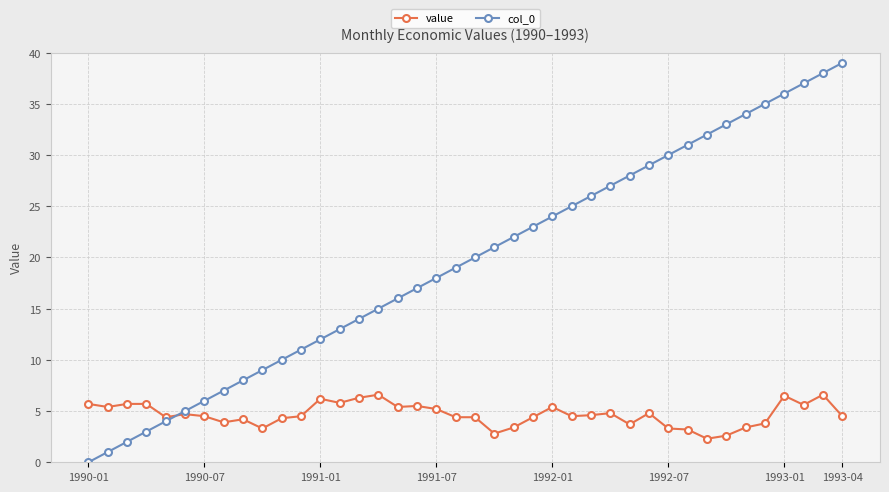

True or false: value has more than 2 interior local peaks.

True